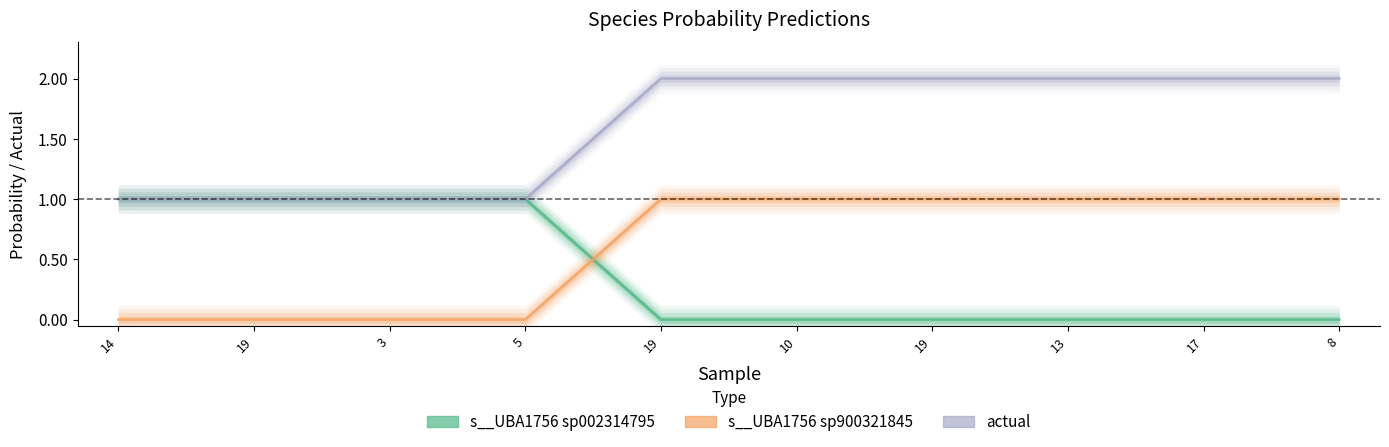

Does the chart have visible grid lines?

No